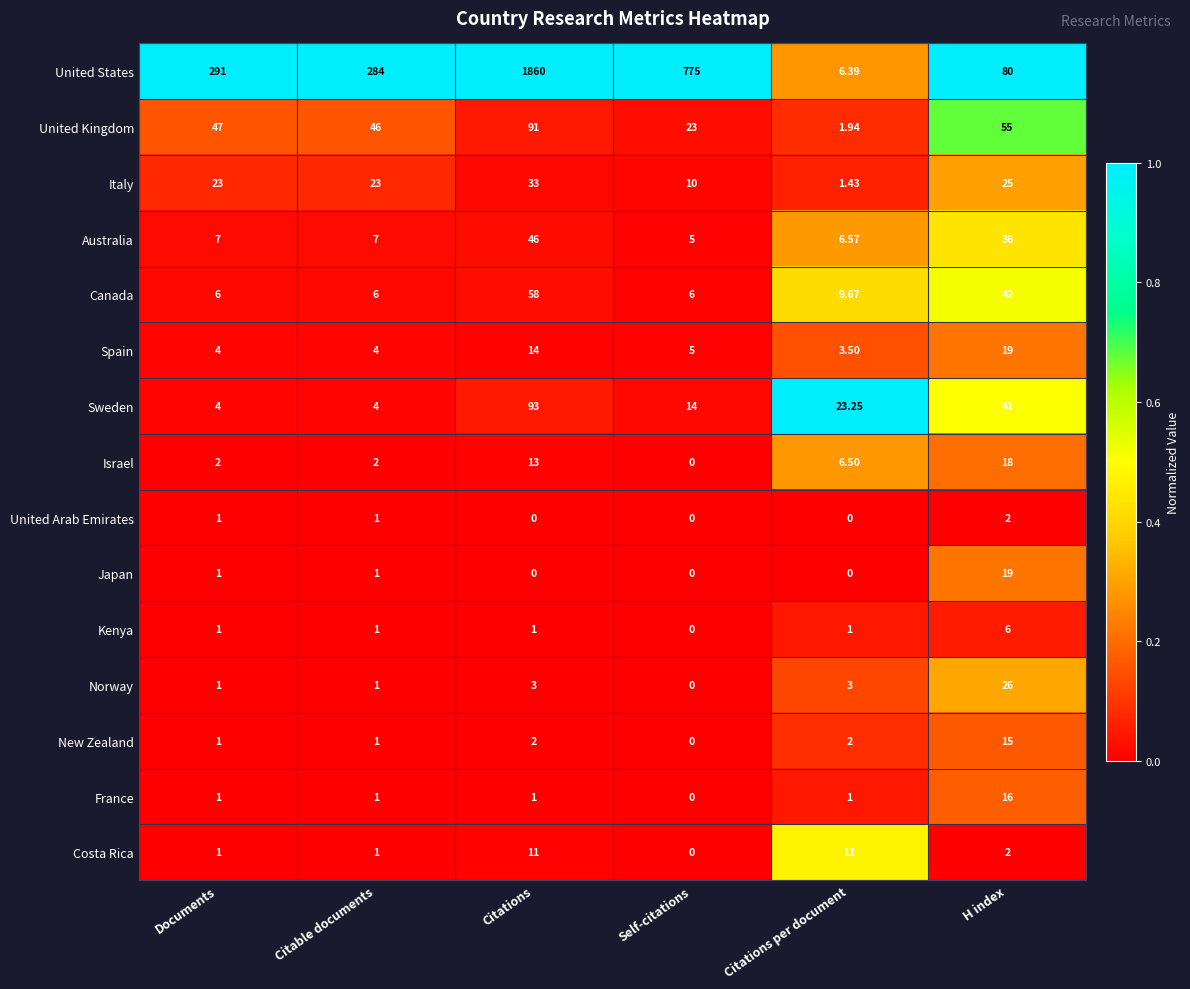

Which series has the widest spread of values?

United States